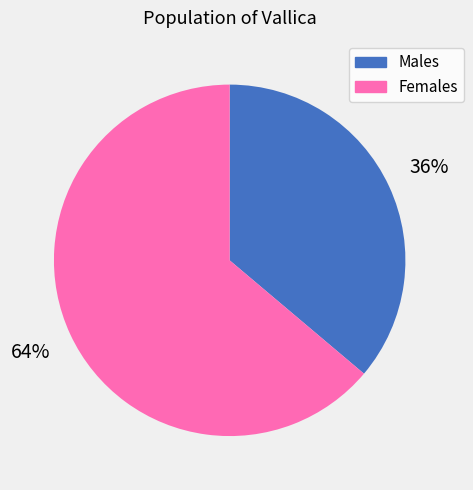

To the nearest percent, what is the difference between the largest and smallest slice percentages?

28%